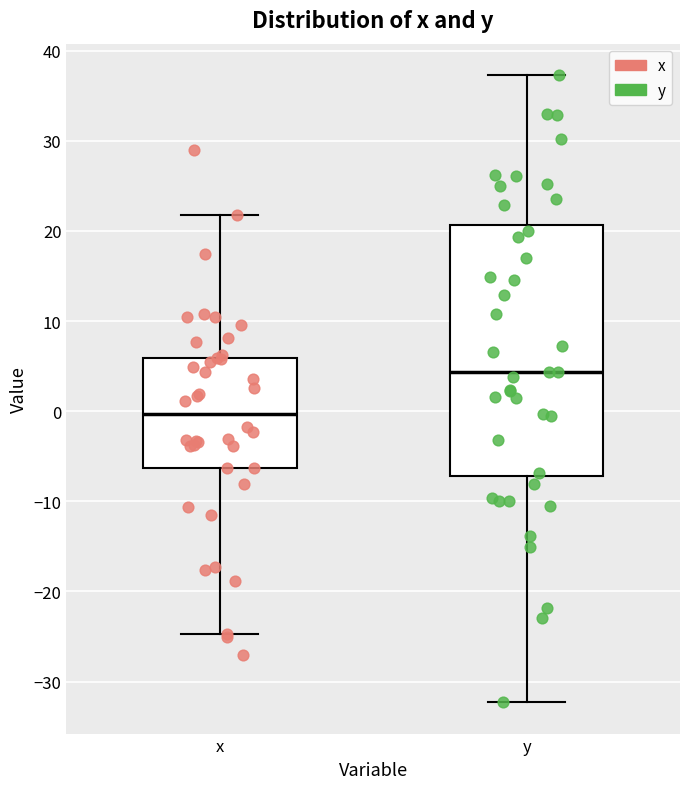

Reading left to right, read every box against the y-axis: the position of its median line, the range the box covers, and the ends of its whiskers. The values are not printed on the chart, so give them approximately, as read against the axis.

x: median 0, box -6 to 6, whiskers -25 to 22
y: median 4, box -7 to 21, whiskers -32 to 37